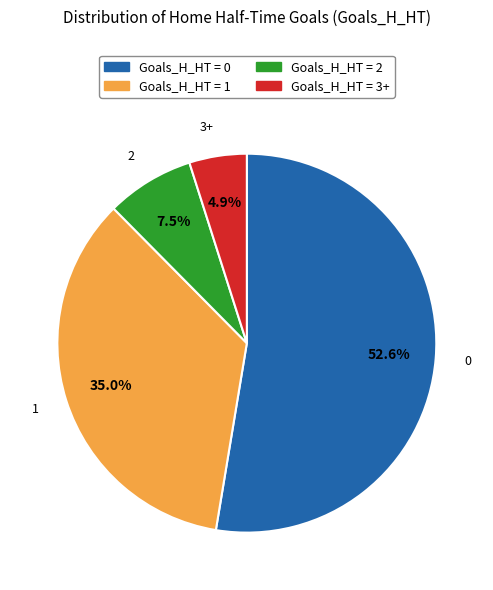

Is there any slice that represents more than half of the pie?

Yes